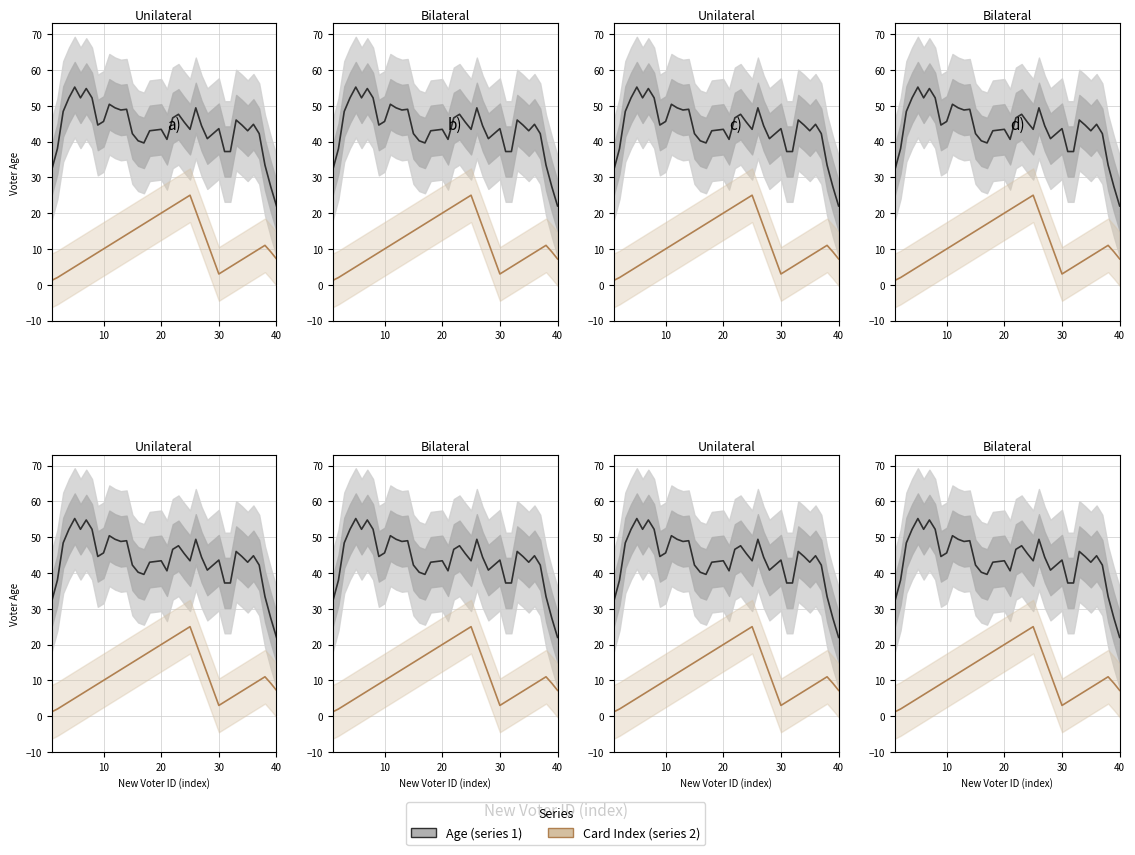

What is the difference between the maximum and minimum values in the Card_Index series?

26